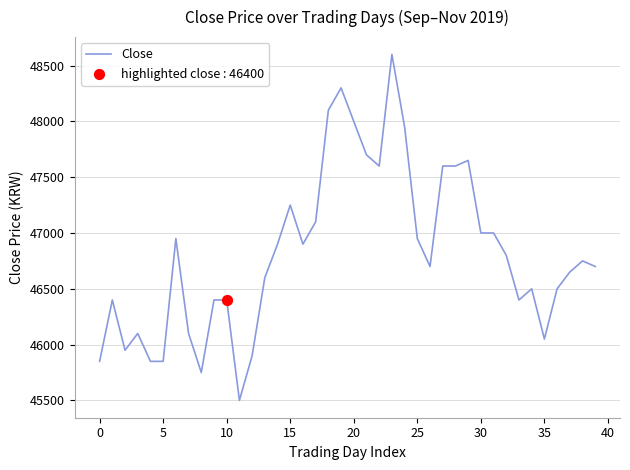

What is the minimum value shown in the chart?

45500